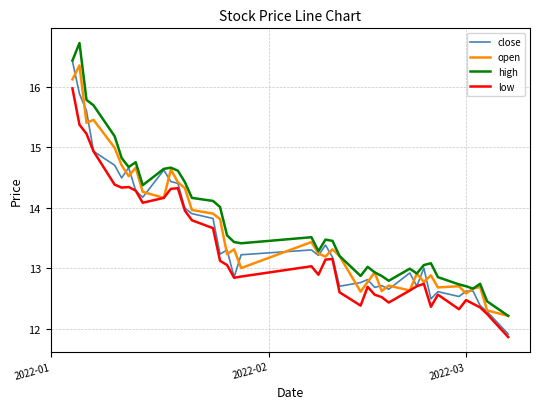

What is the difference between the maximum and second lowest values in the close series?

4.1